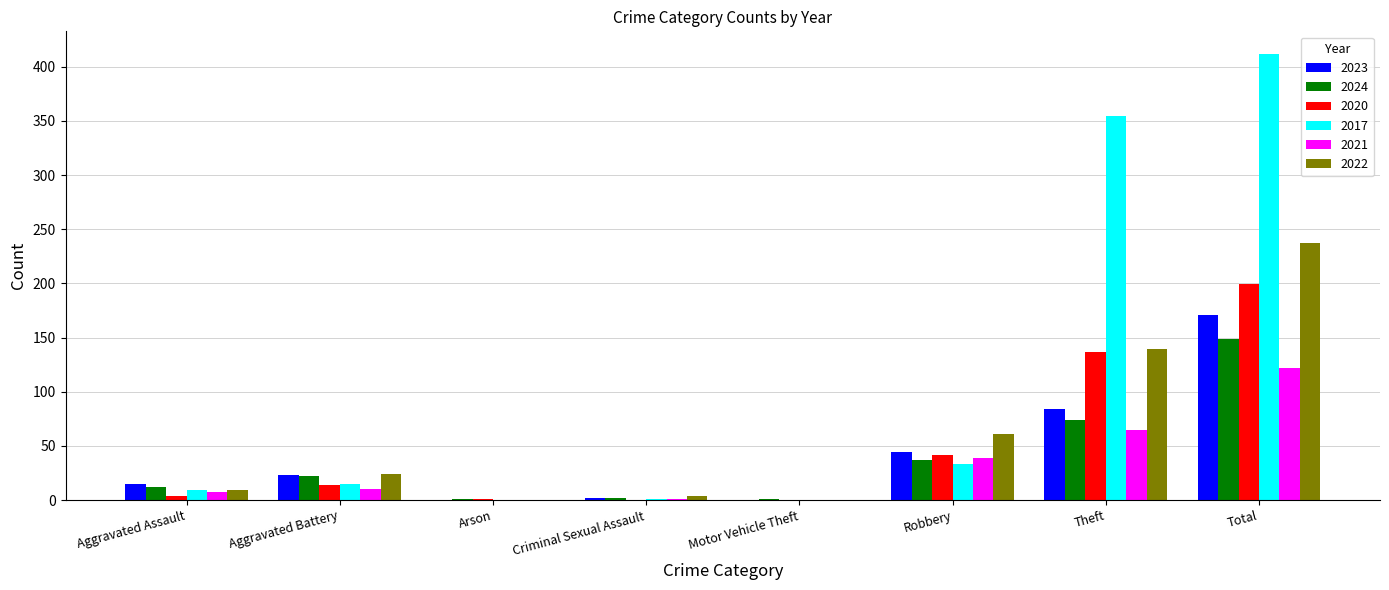

How many data points does each series have?

8